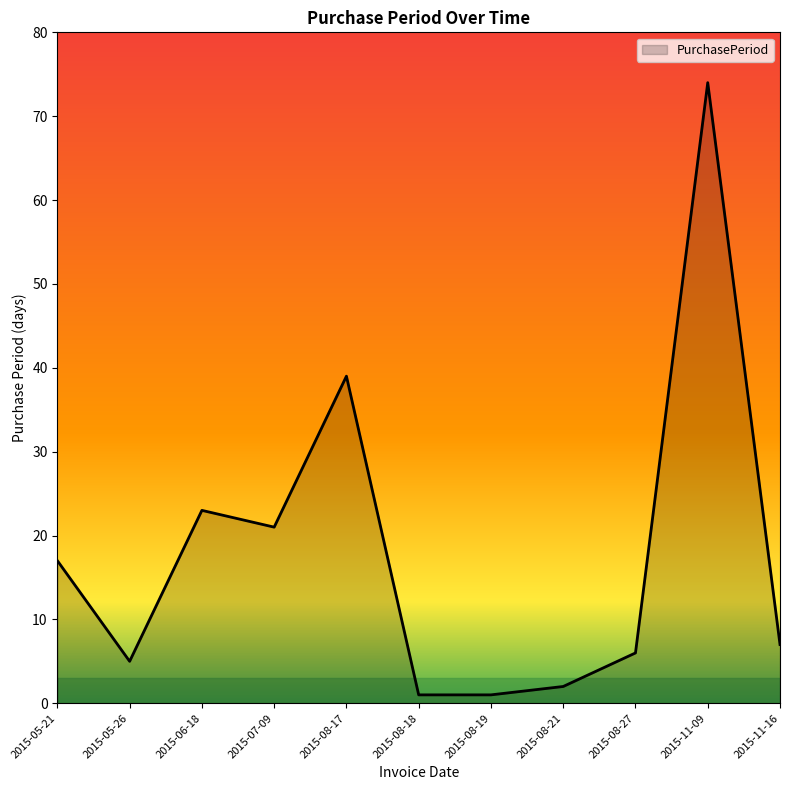

Where is the first local maximum?

2015-06-18